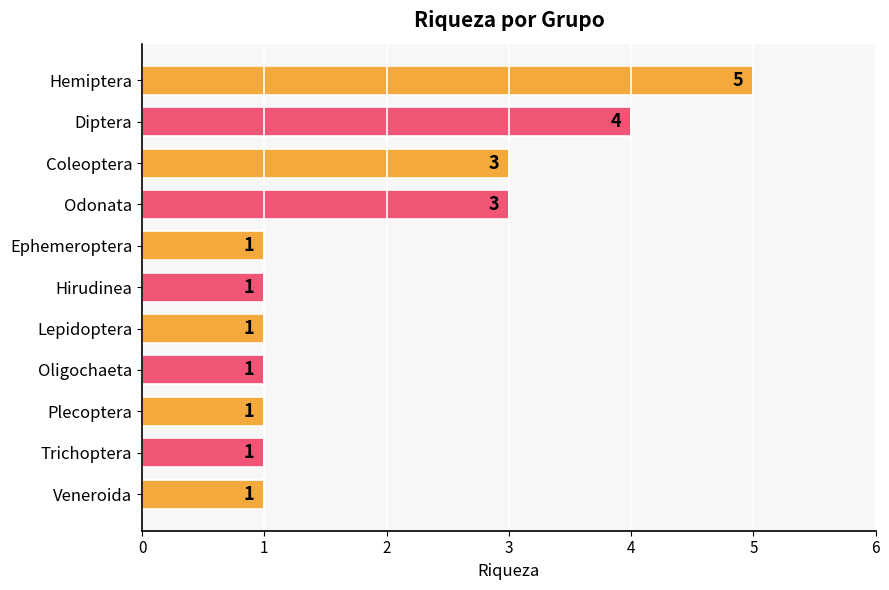

Does the chart contain stacked bars?

No